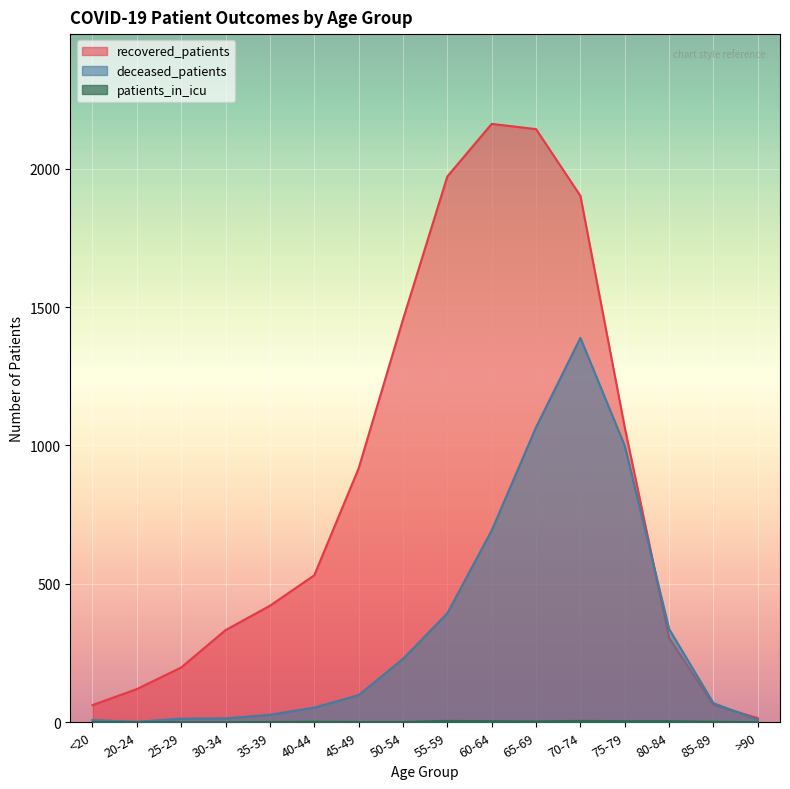

What is the difference between the maximum and second lowest values in the deceased_patients series?

1381